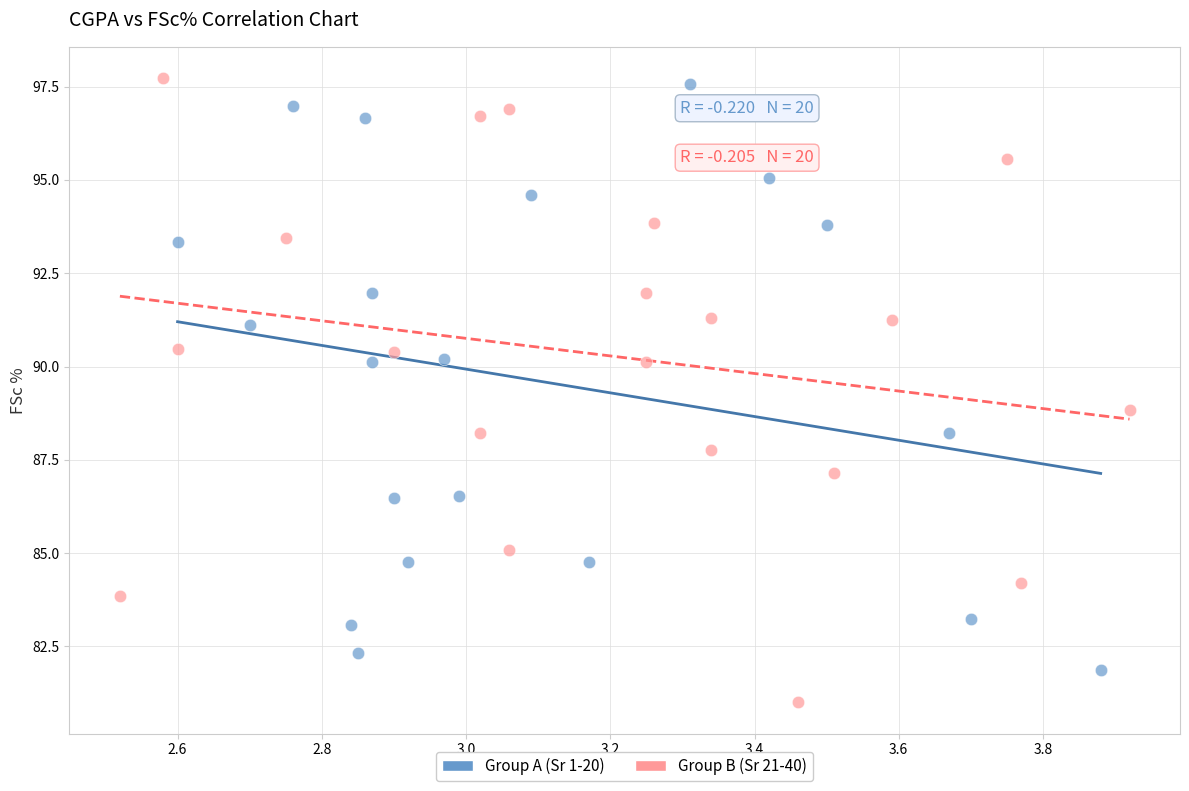

Which series reaches the minimum Y coordinate?

Group B (Sr 21-40)